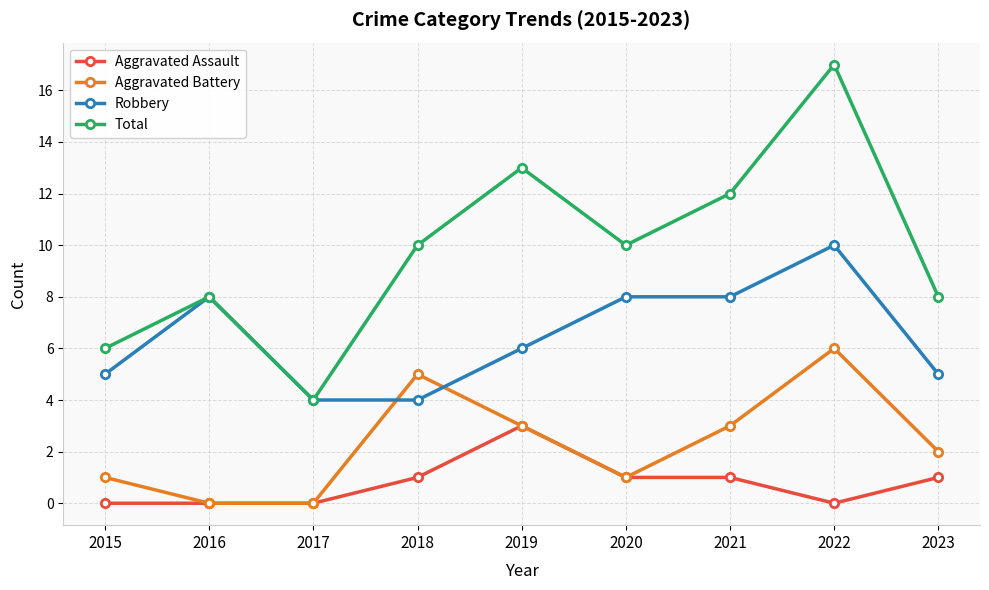

What is the maximum value shown in the chart?

17